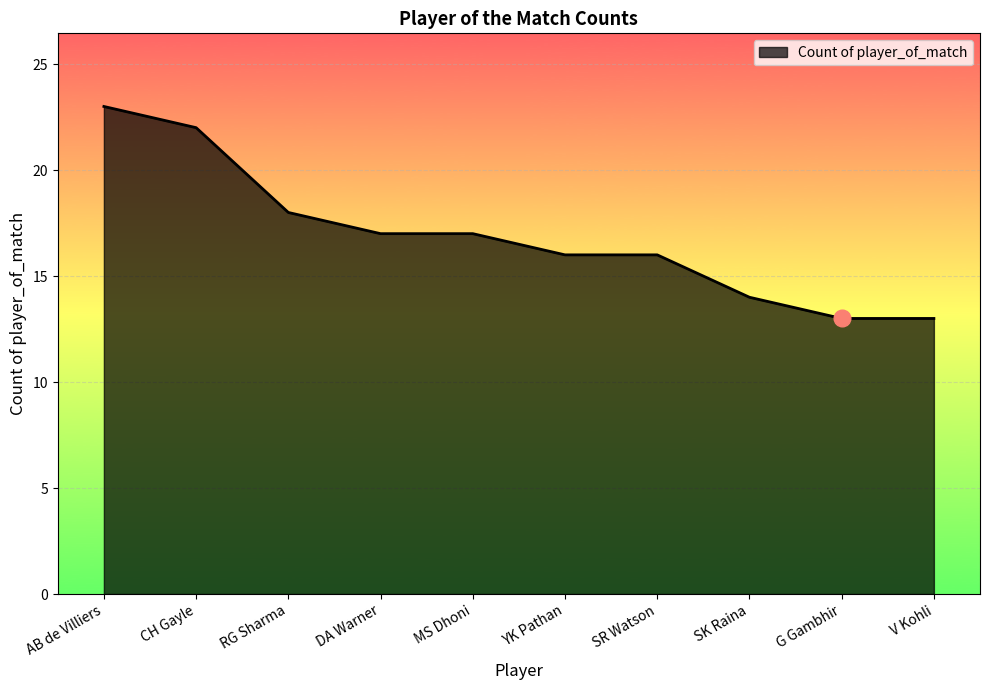

Reading right to left, list all the values displayed in this chart.

13	13	14	16	16	17	17	18	22	23